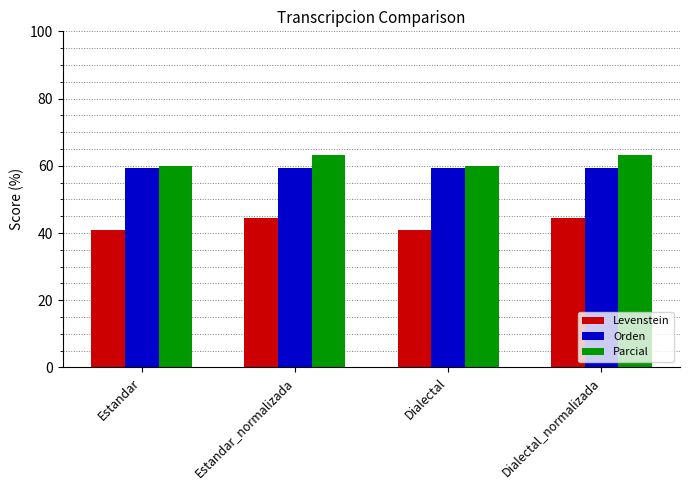

What is the value of the Orden bar at the 4th from the left?

59.3